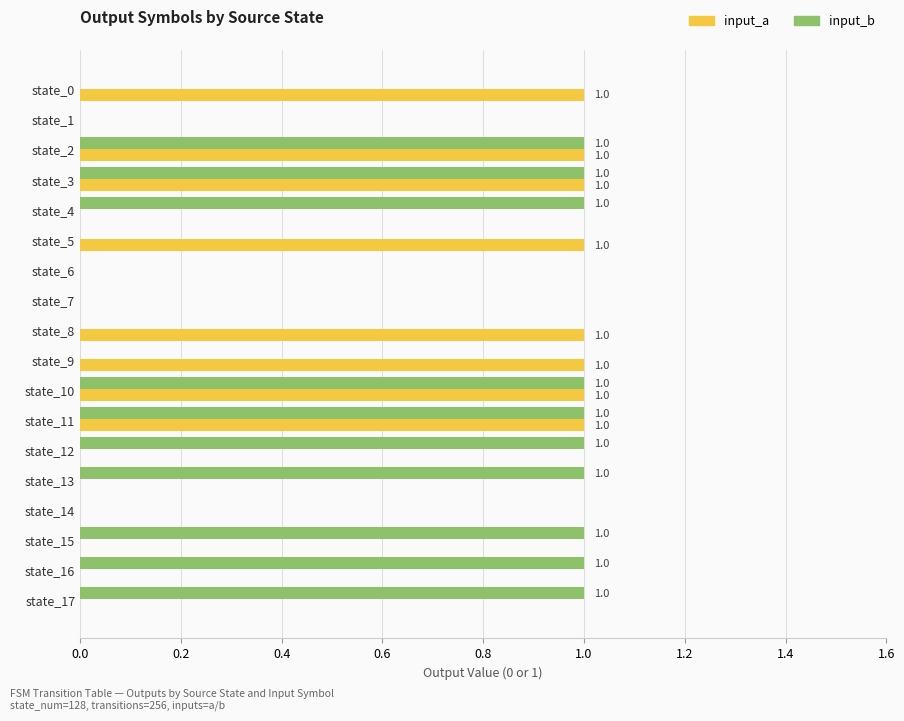

Which series has the largest total across all categories?

input_b